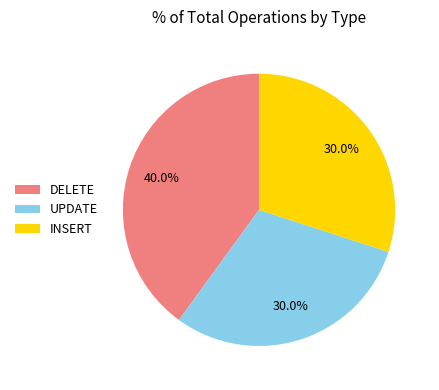

What is the largest slice in the pie chart?

DELETE